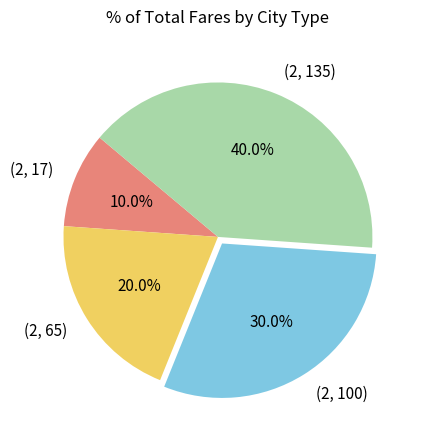

Which slice is the smallest?

(2, 17)